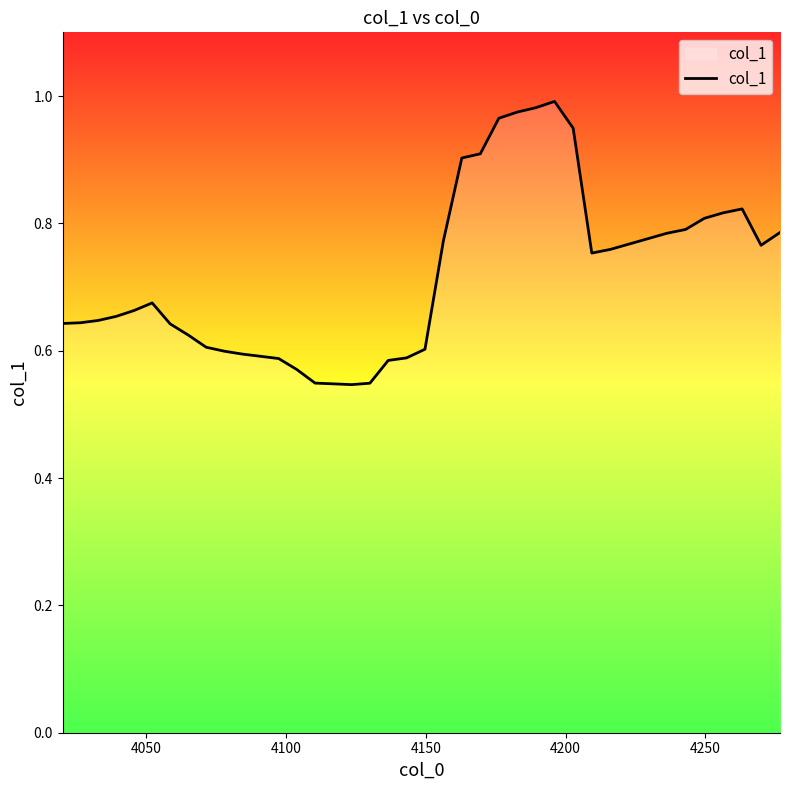

What is the difference between the maximum and minimum values?

0.4